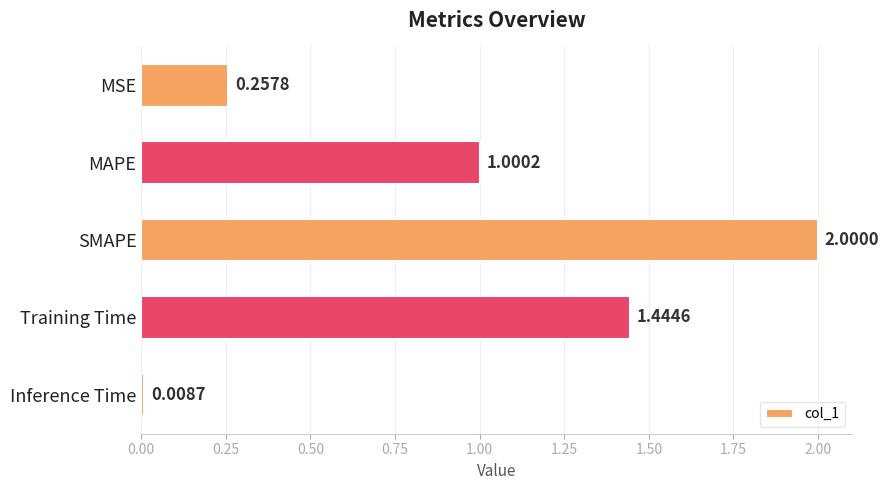

Which category has the highest value across all series?

SMAPE